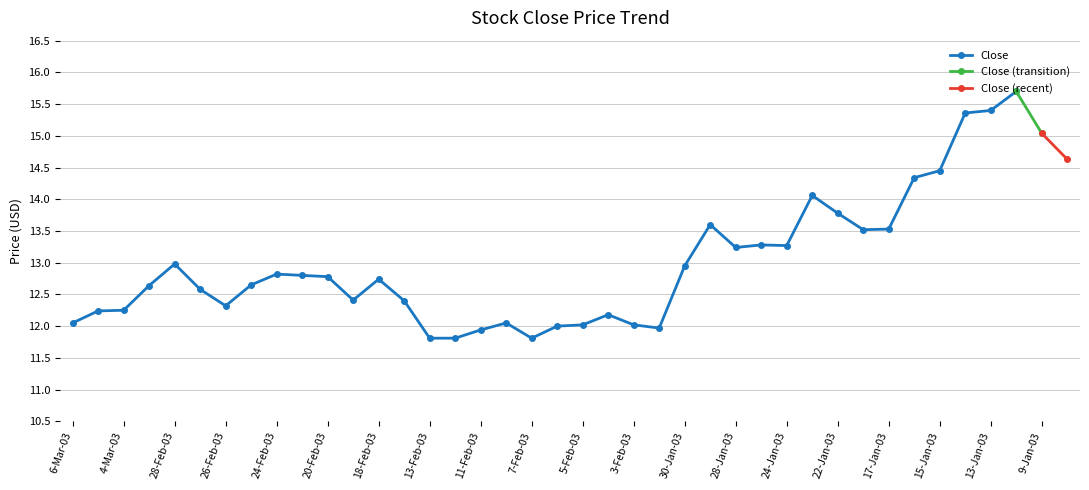

The value at 27-Feb-03 is 6.0. True or false?

False